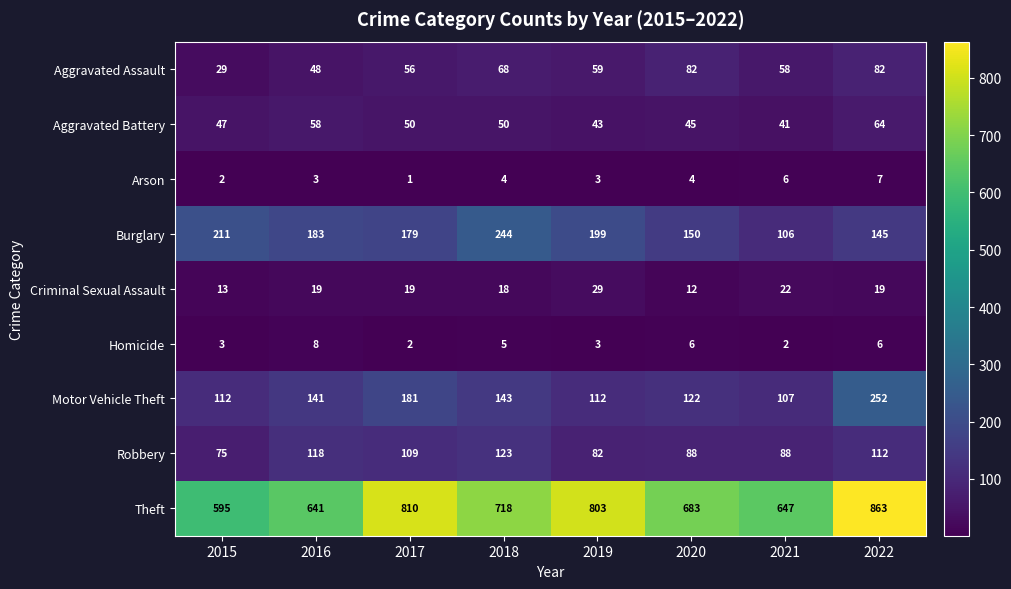

Which label corresponds to the smallest value in the chart?

2017